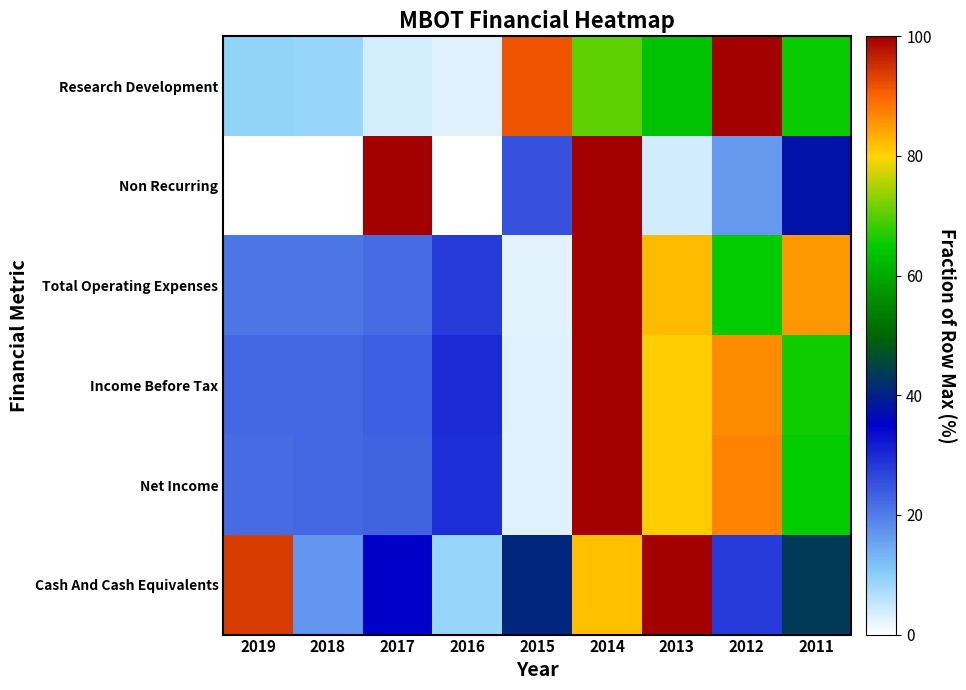

Reading right to left, what are all the values shown in this chart?

Research Development: 2011=65.2	2012=100.0	2013=63.6	2014=70.5	2015=91.5	2016=3.0	2017=3.6	2018=8.9	2019=9.2
Non Recurring: 2011=37.5	2012=16.7	2013=4.2	2014=100.0	2015=25.0	2016=0.0	2017=100.0	2018=0.0	2019=0.0
Total Operating Expenses: 2011=85.2	2012=65.1	2013=82.3	2014=100.0	2015=2.6	2016=27.9	2017=22.1	2018=20.9	2019=20.9
Income Before Tax: 2011=65.9	2012=86.7	2013=80.5	2014=100.0	2015=2.8	2016=30.0	2017=23.5	2018=22.6	2019=22.3
Net Income: 2011=65.1	2012=87.2	2013=80.7	2014=100.0	2015=2.8	2016=29.7	2017=23.2	2018=22.3	2019=22.0
Cash And Cash Equivalents: 2011=43.5	2012=27.8	2013=100.0	2014=81.7	2015=40.8	2016=8.8	2017=35.3	2018=17.0	2019=94.1